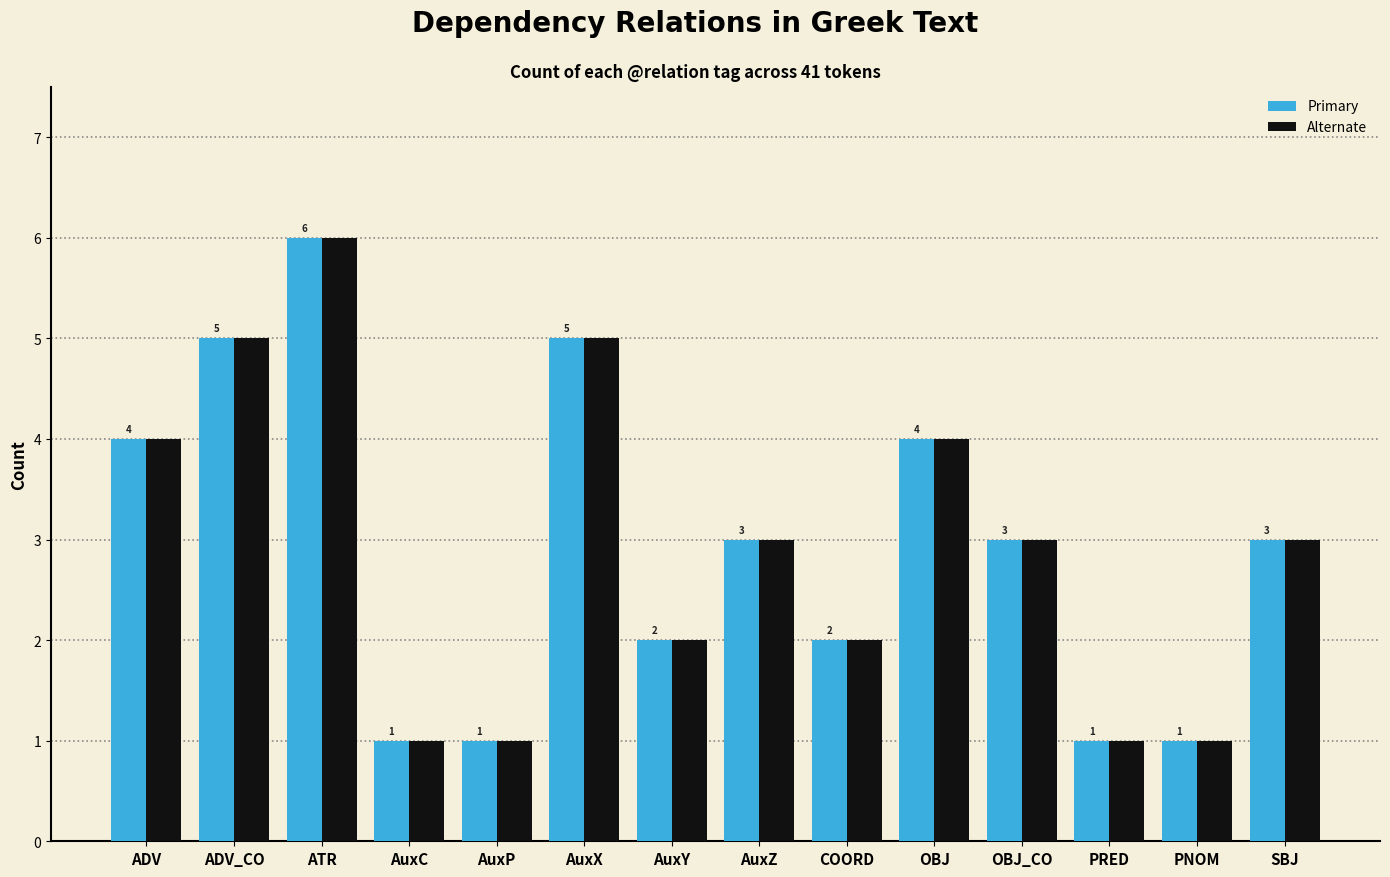

How many series are shown in this chart?

2